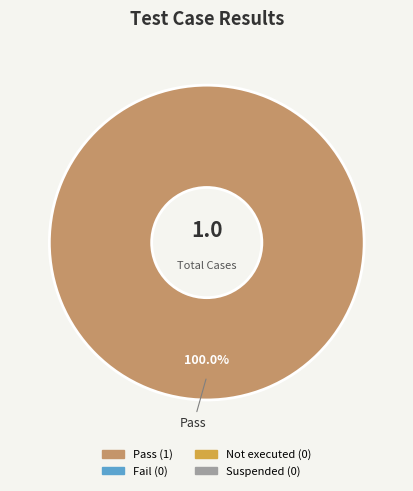

Is there any slice that represents more than half of the pie?

Yes